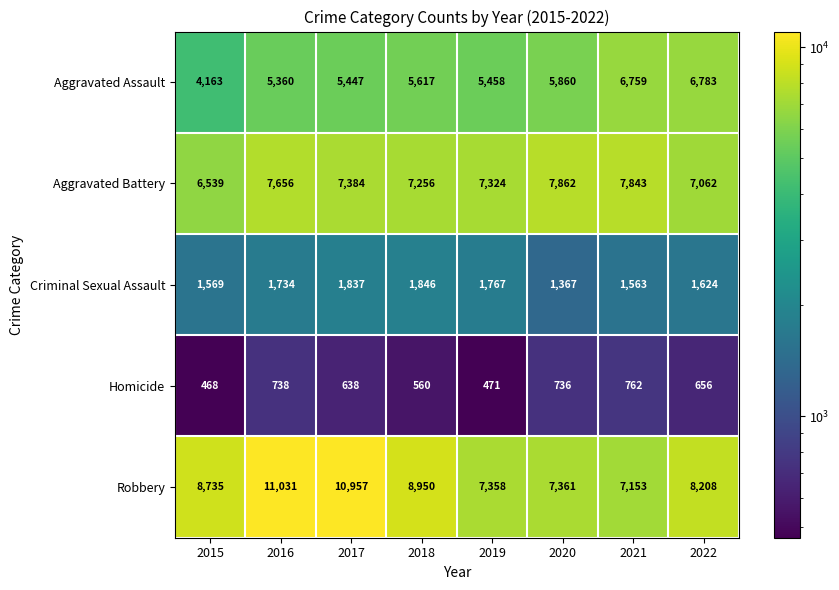

What is the sum of all Aggravated Battery values?

58926